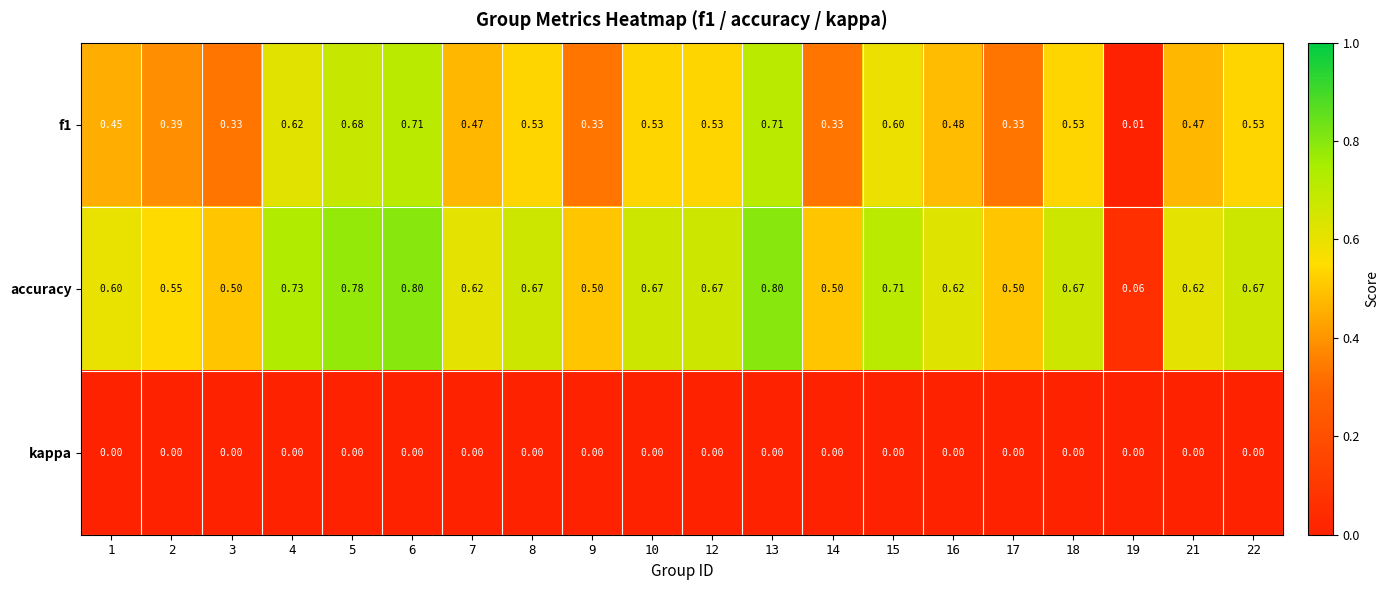

Which series has the largest range (max minus min)?

accuracy